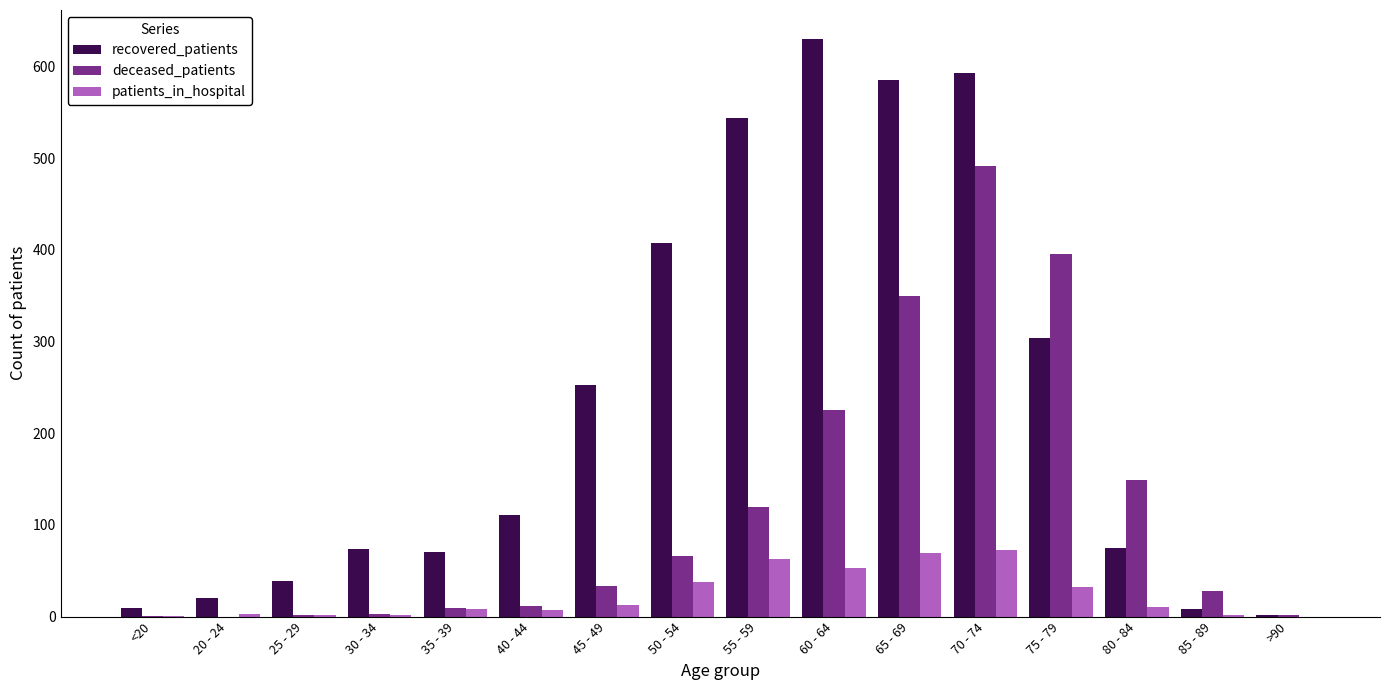

Which category has the highest value in the recovered_patients series?

60 - 64